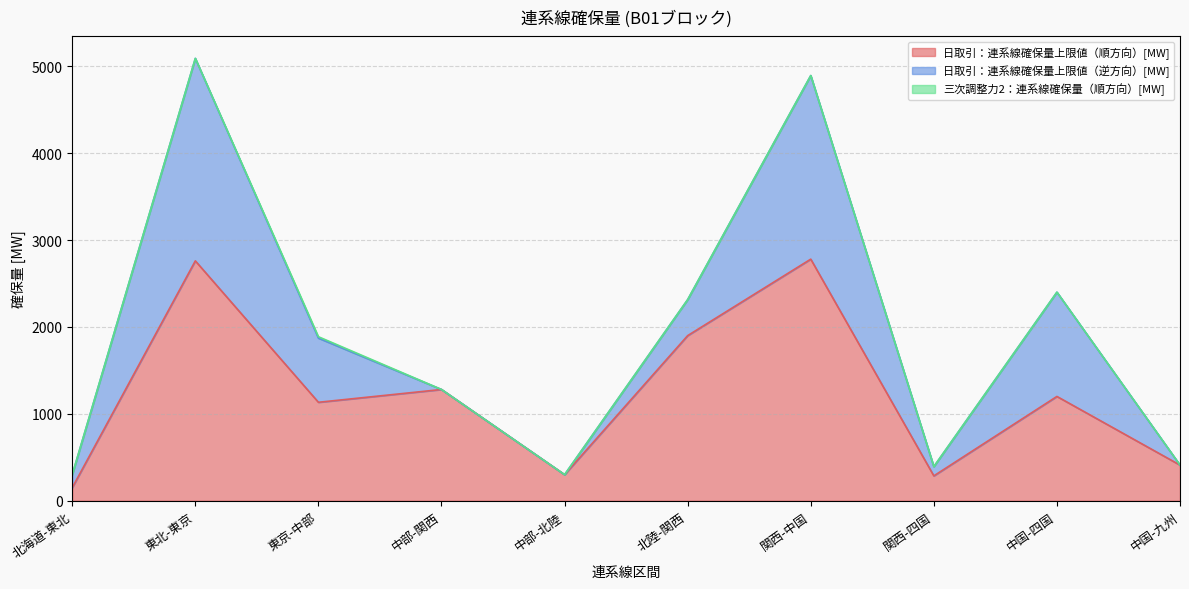

What is the total value across all series at 北陸-関西?

2314.2